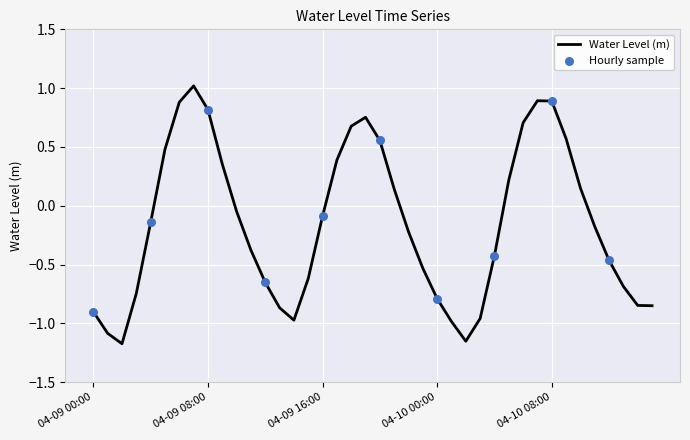

What is the greatest value displayed?

1.0